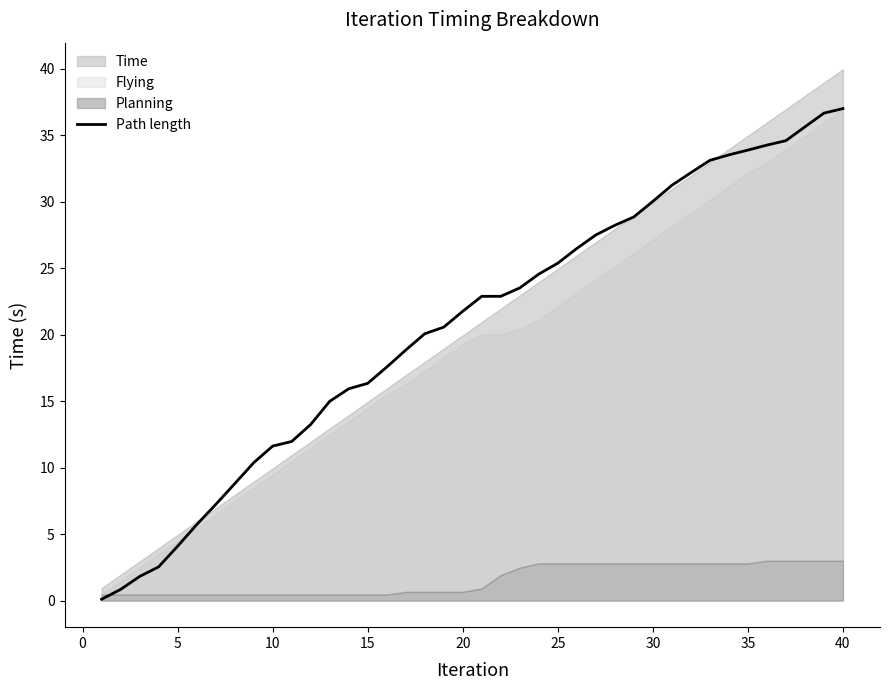

What is the maximum value for Path length?

37.0